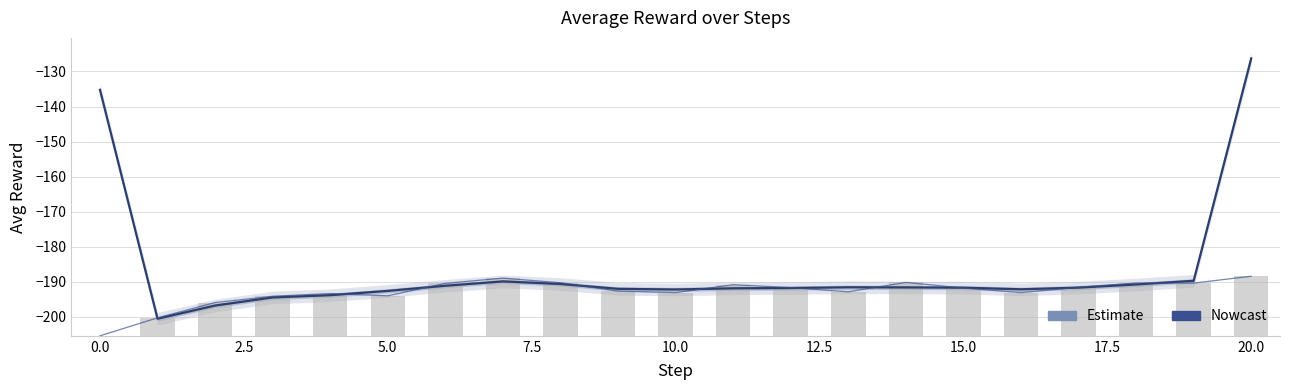

What value does the Estimate series have at 2.5?

-196.8